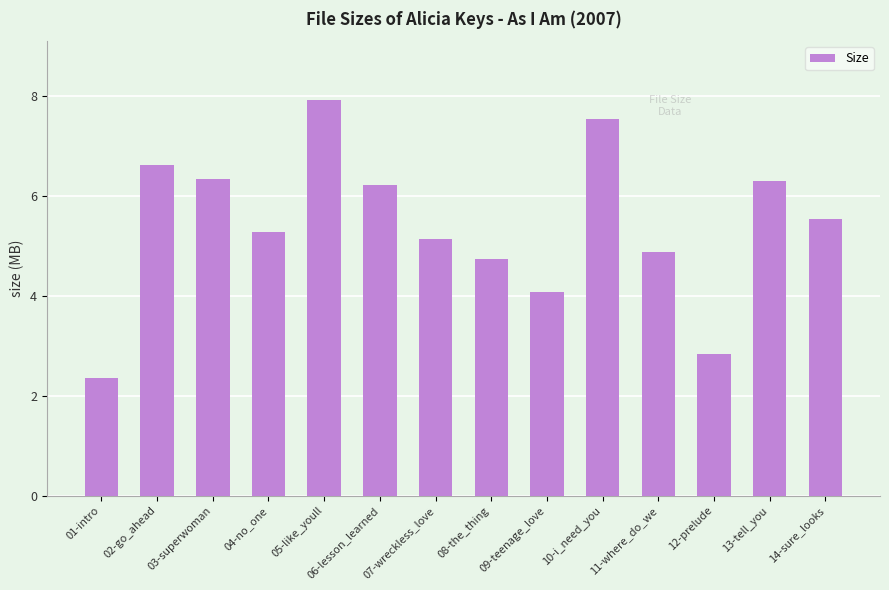

What is the maximum value shown in the chart?

7.9